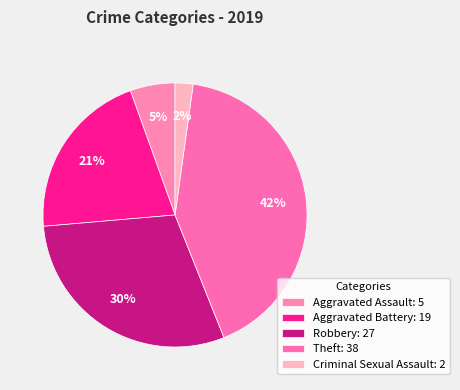

Count the number of slices in the pie.

5